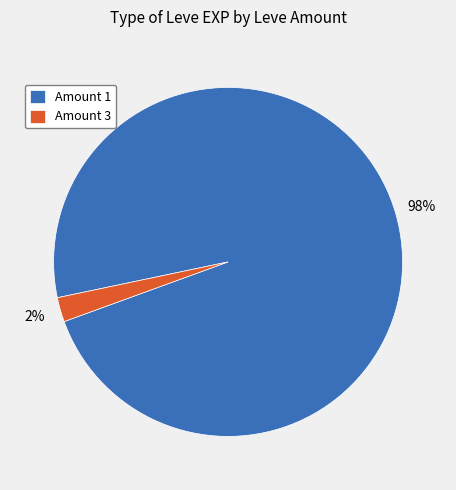

To the nearest percent, what percentage of the pie is Amount 3?

2%